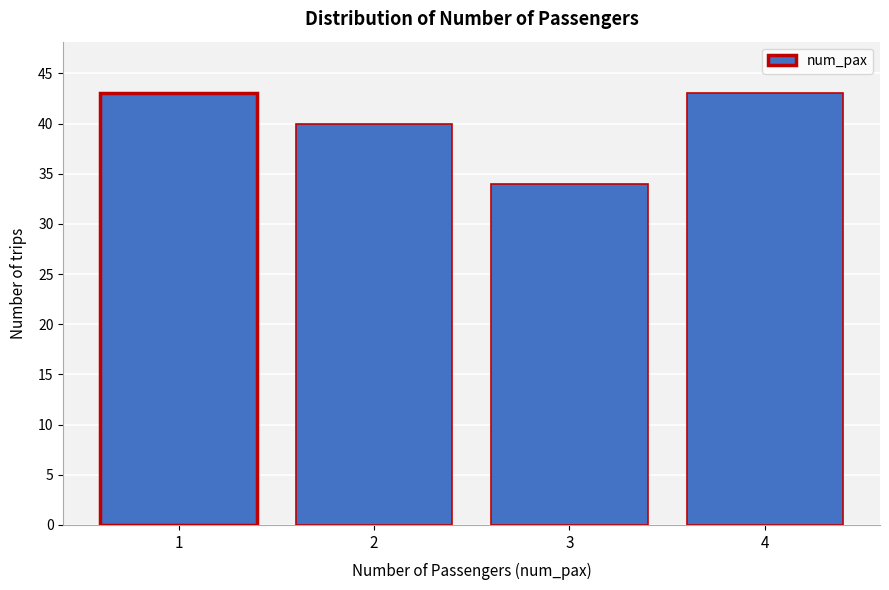

Reading right to left, list all the values displayed in this chart.

43	34	40	43